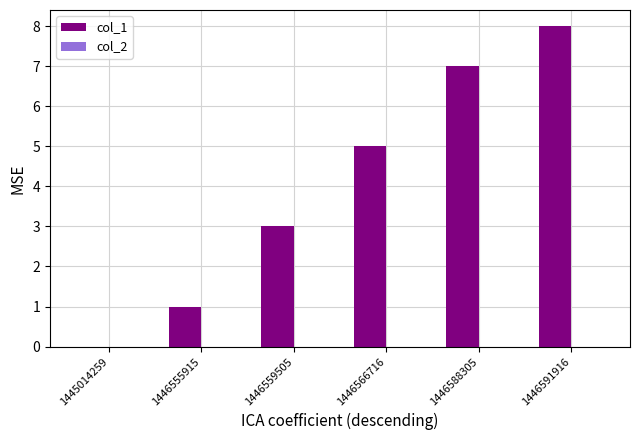

What value does the data have at 1446566716?

5